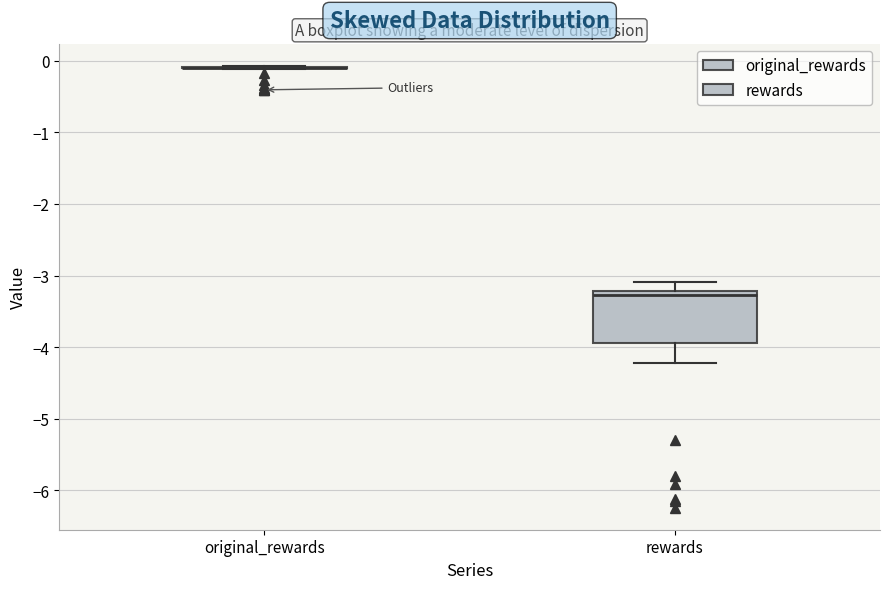

Which box is the tallest, from its lower edge to its upper edge?

rewards